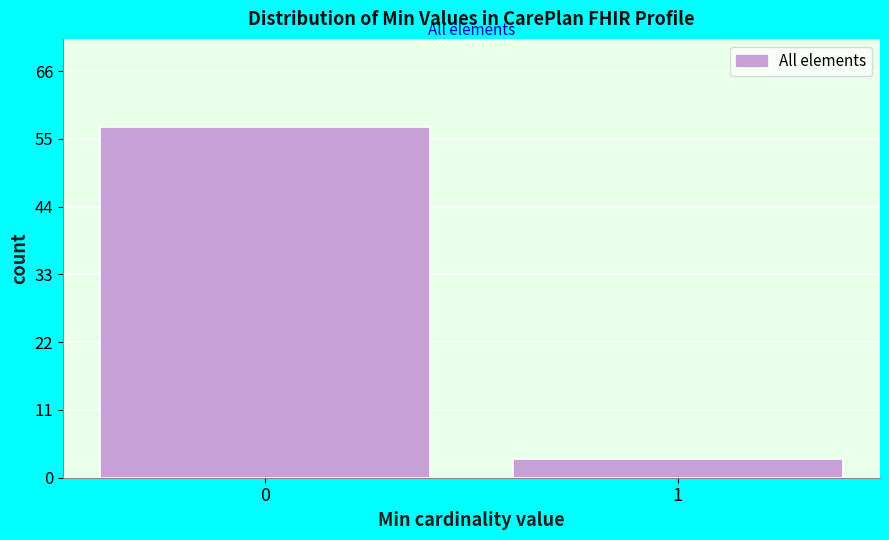

Reading left to right, extract all data points from this chart.

0=57	1=3